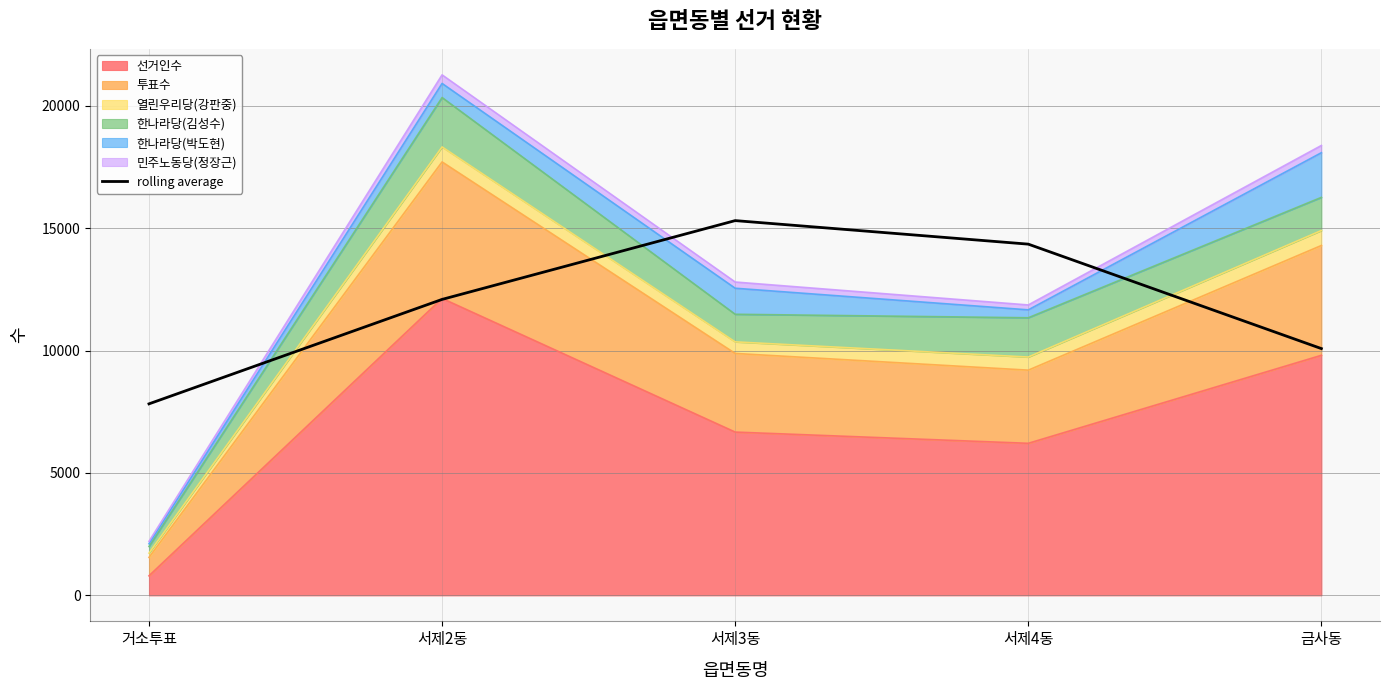

Approximately how many times larger is the value at 금사동 compared to 거소투표?

1.3